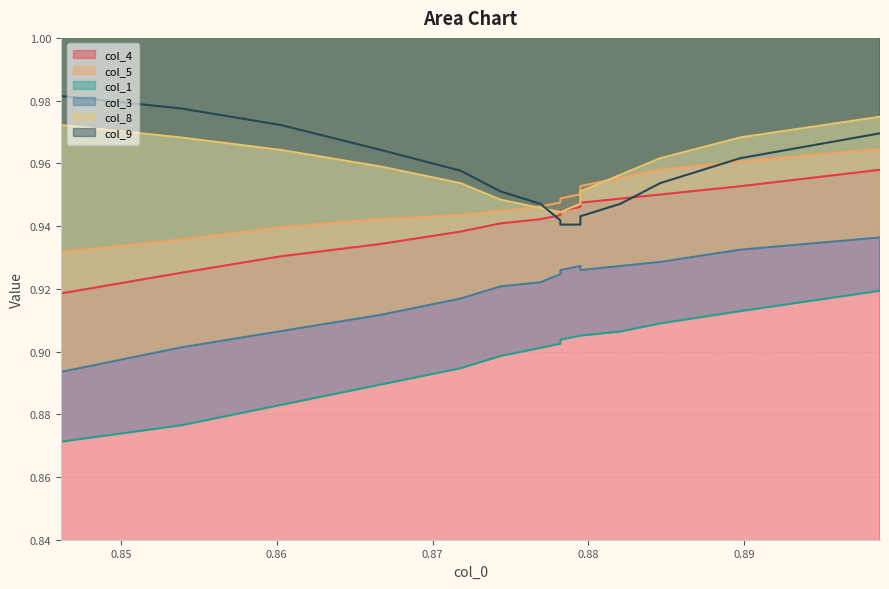

Is the value of col_8 at 14 greater than the value of col_3 at 1?

Yes